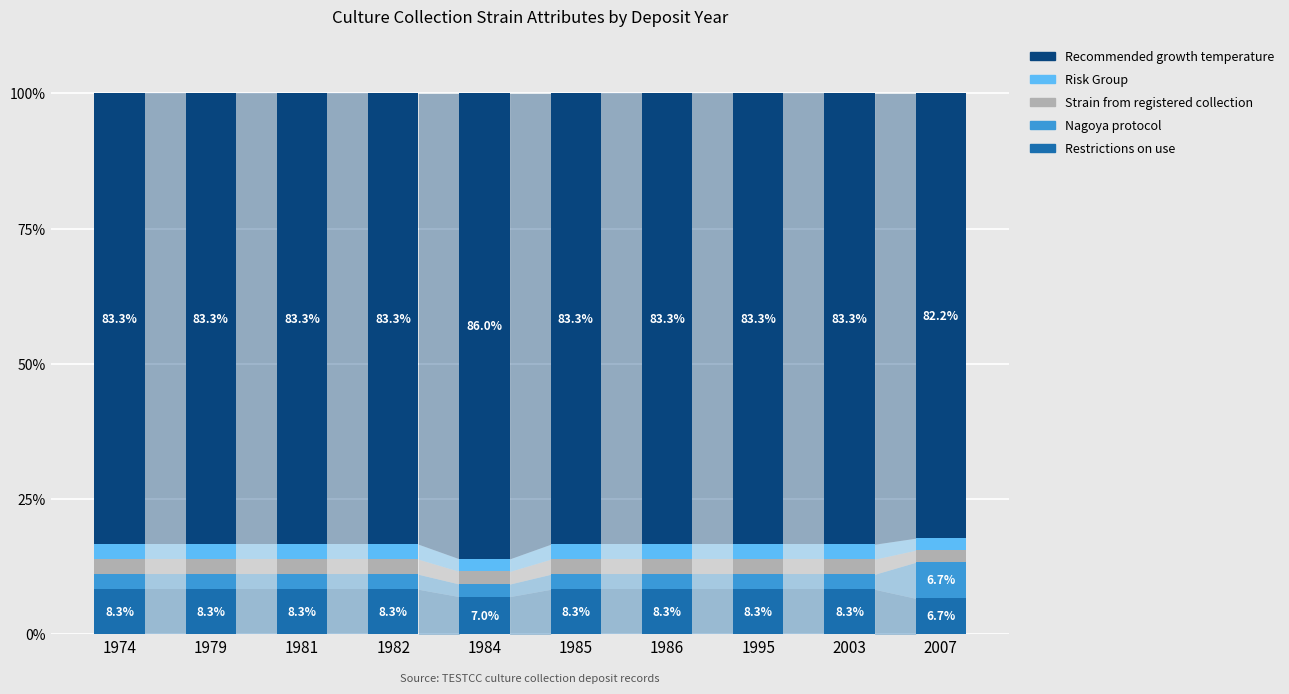

What is the total value across all series at 2007?

100.0